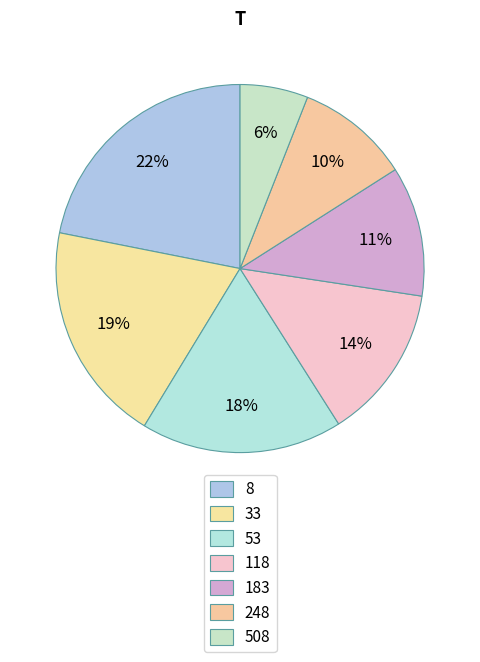

How many segments does this pie chart have?

7